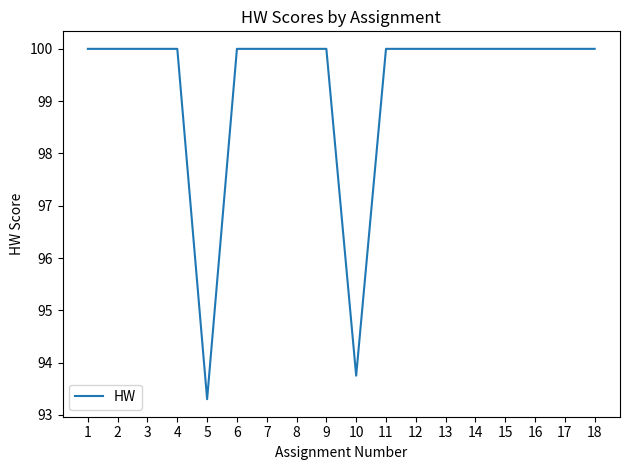

The chart shows a value of 100.0 at 17. True or false?

True